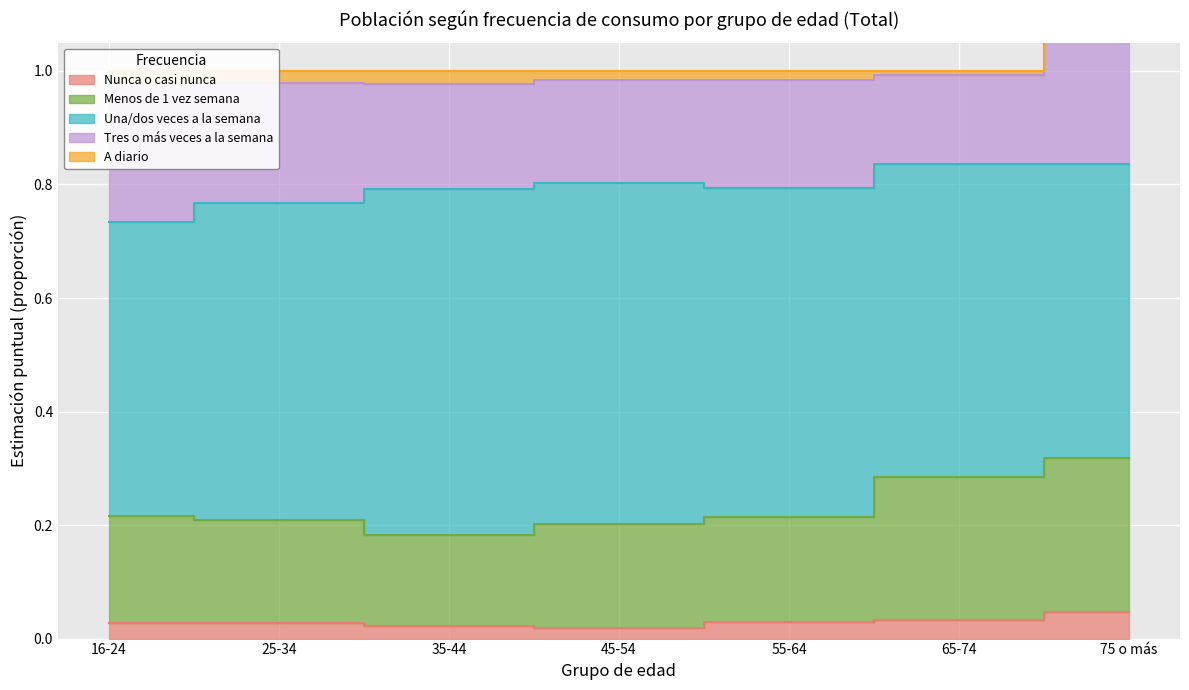

Which series has the widest spread of values?

Una/dos veces a la semana